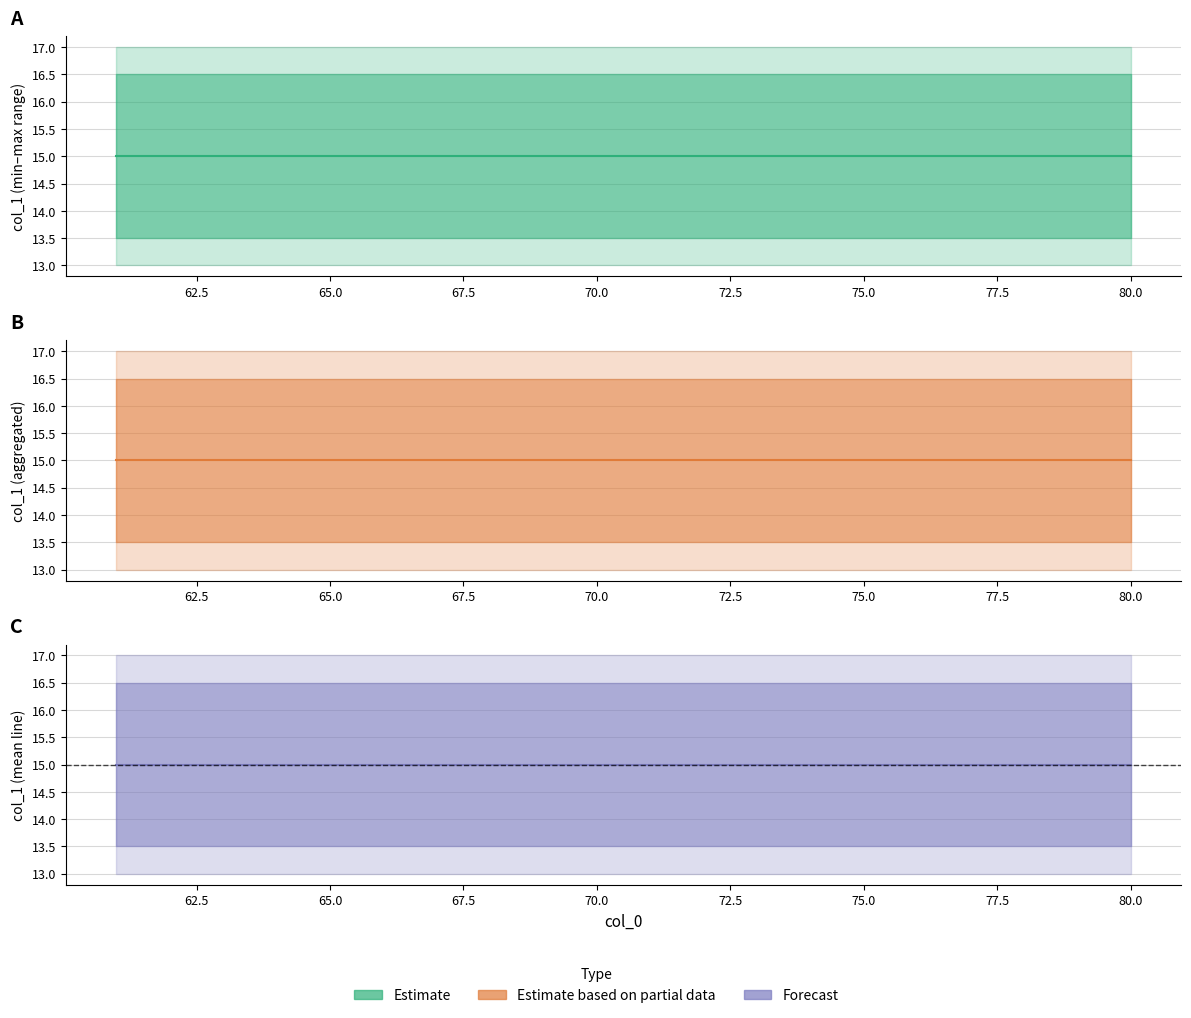

True or false: max_val and min_val cross at least once.

False